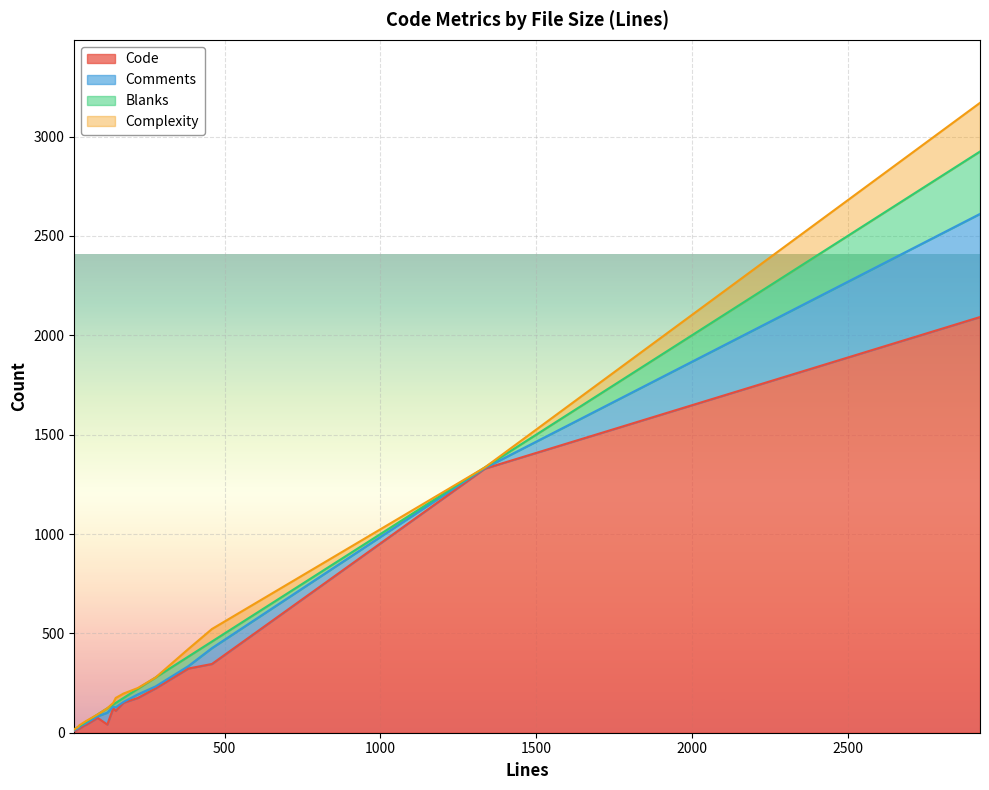

How many times do Comments and Blanks cross each other?

8